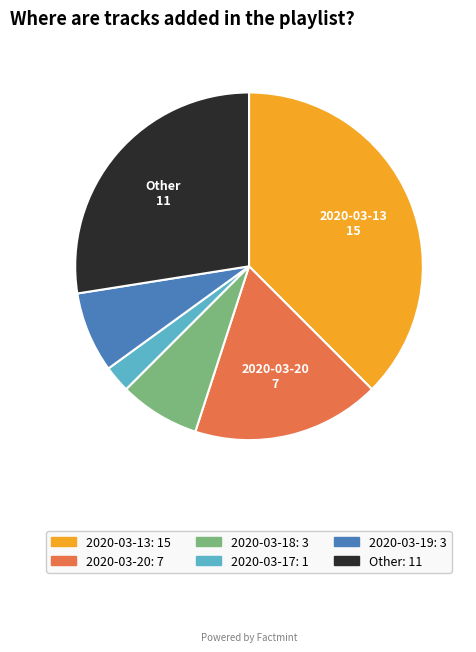

Count the number of slices in the pie.

6